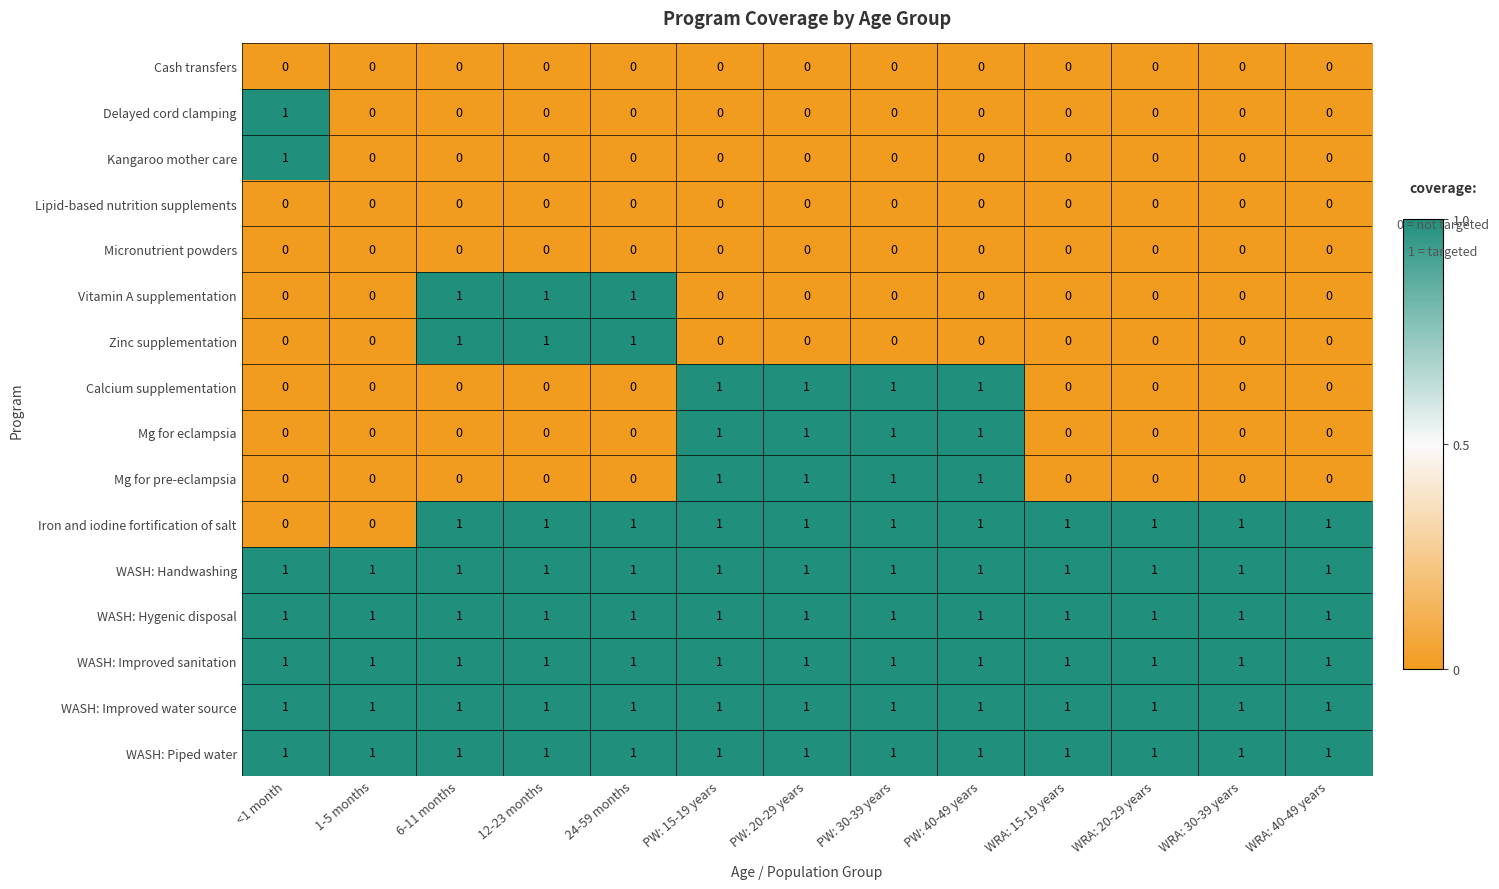

The value of WASH: Hygenic disposal at 24-59 months is 1. True or false?

True